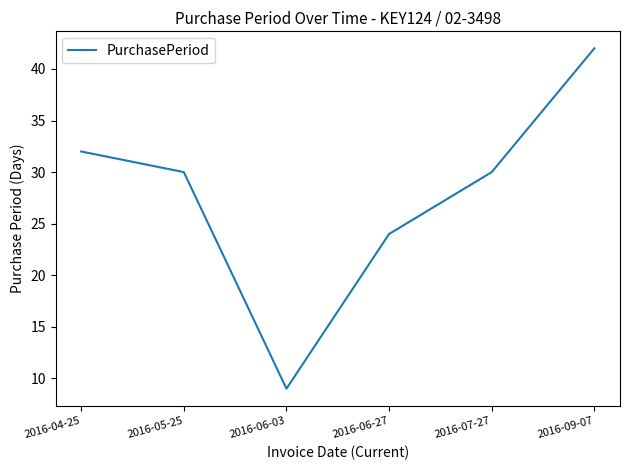

Reading left to right, what are all the values shown in this chart?

32	30	9	24	30	42